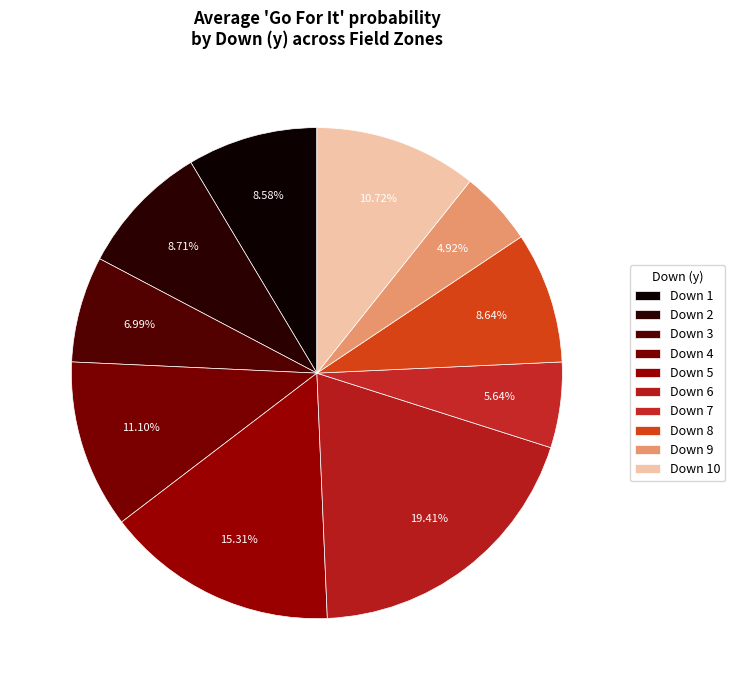

Count the number of slices in the pie.

10